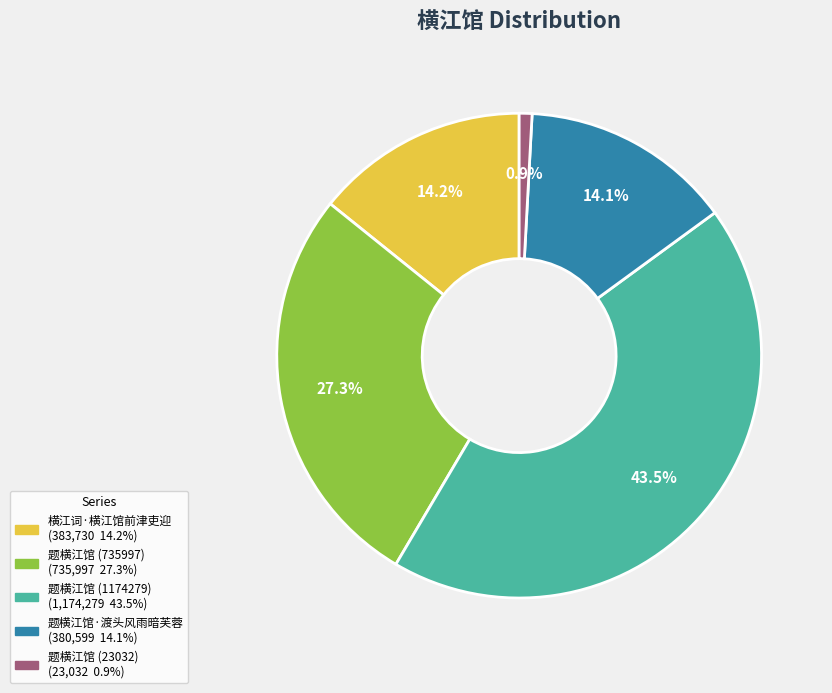

To the nearest percent, what percentage of the pie is 横江词·横江馆前津吏迎?

14%